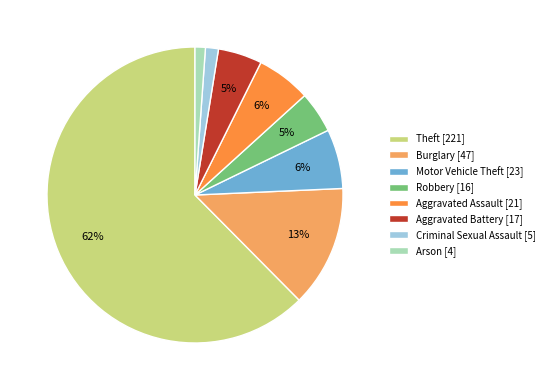

True or false: Criminal Sexual Assault accounts for 1% of the total.

True